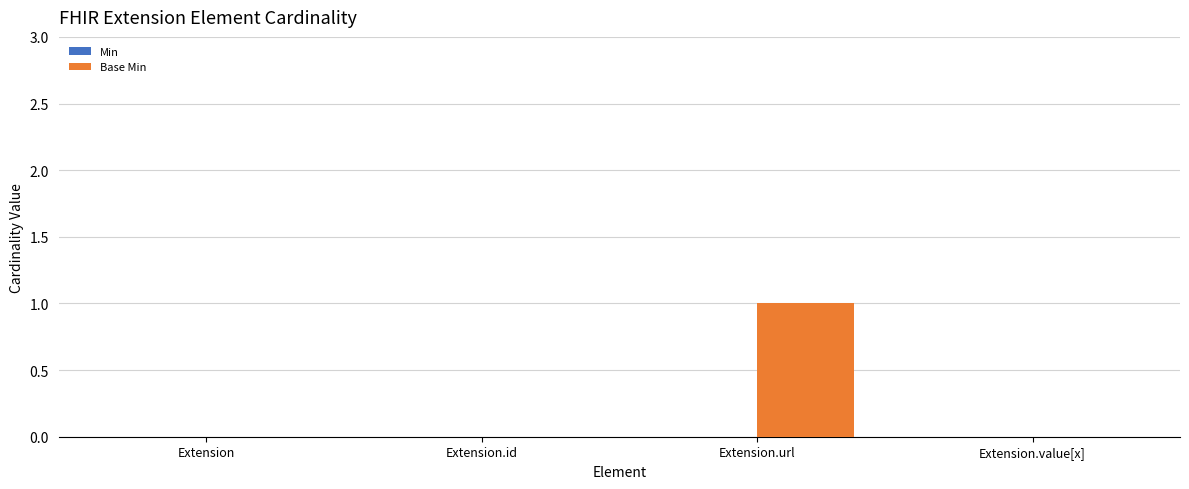

Reading right to left, list all the values displayed in this chart.

Extension.value[x]=0	Extension.url=1	Extension.id=0	Extension=0